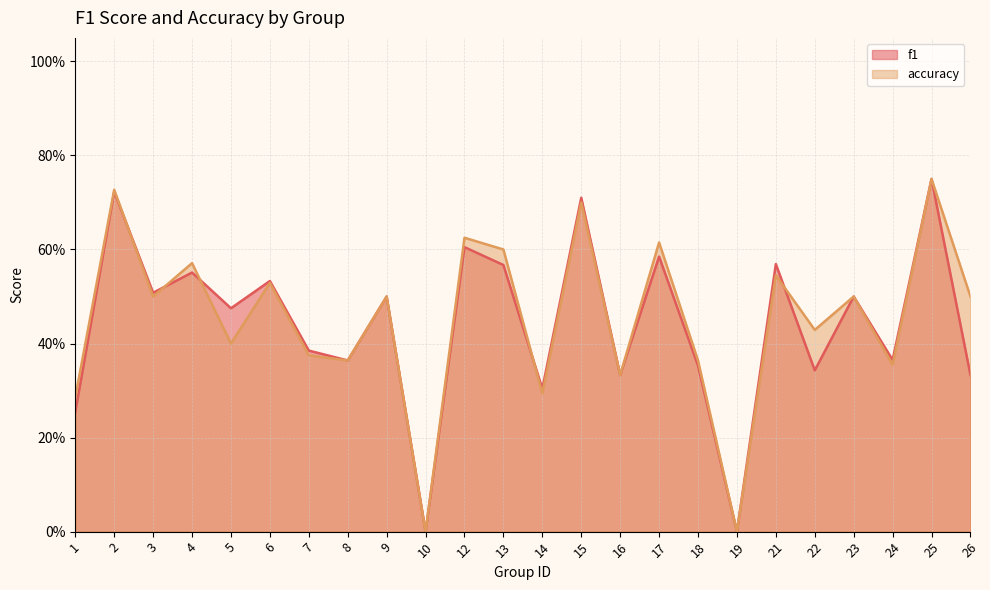

True or false: accuracy has more than 0 interior local peaks.

True